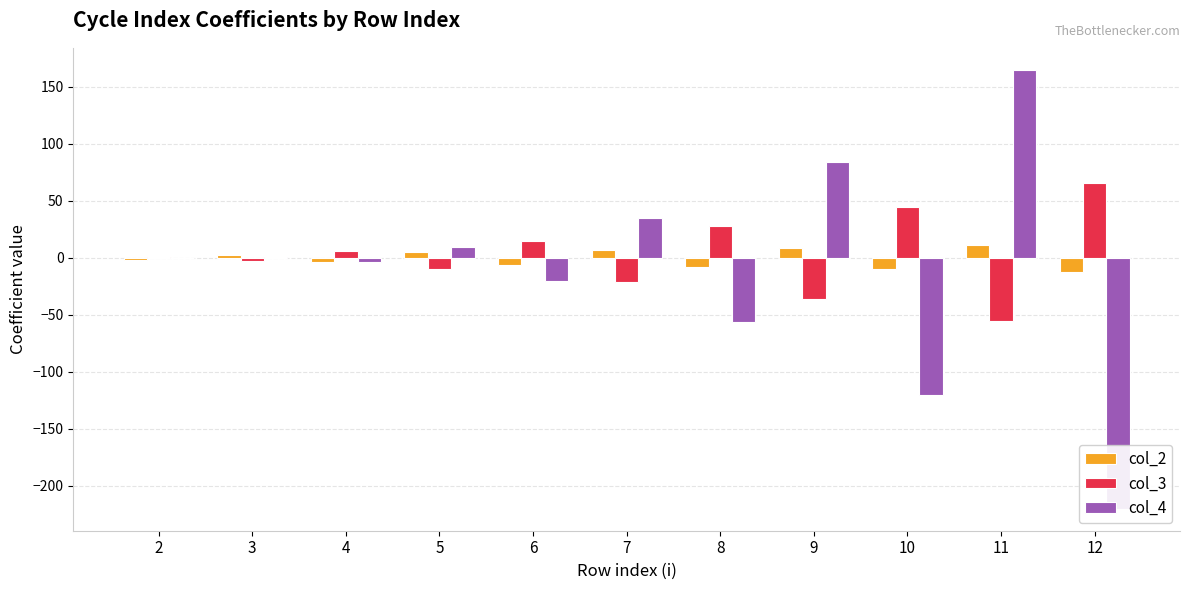

What are all the series names shown in the legend?

col_2, col_3, col_4